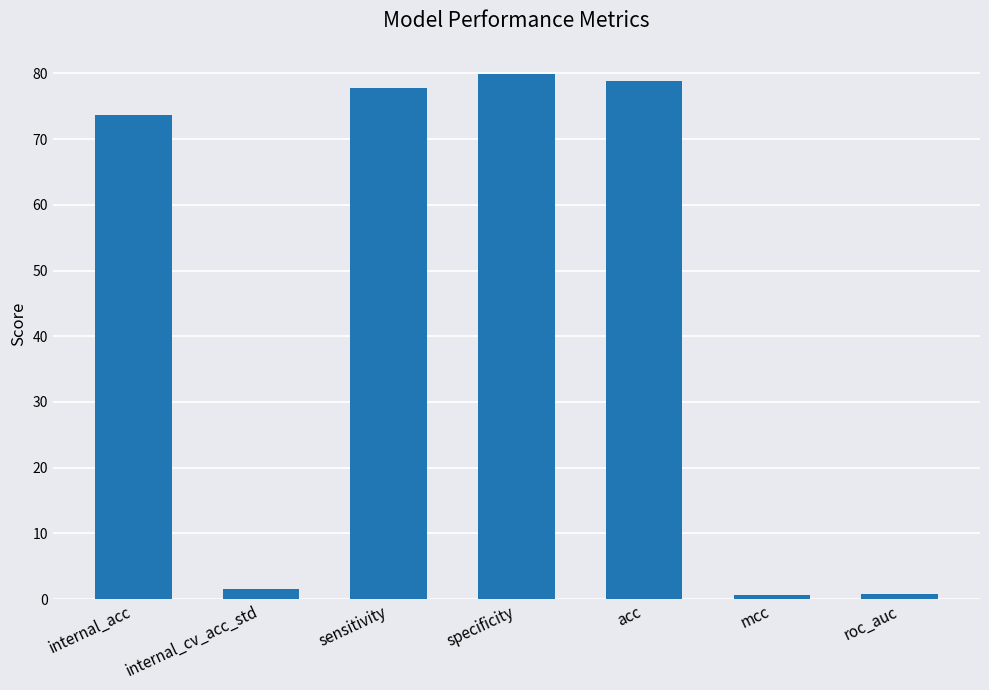

What is the difference between the second highest and minimum values?

78.3